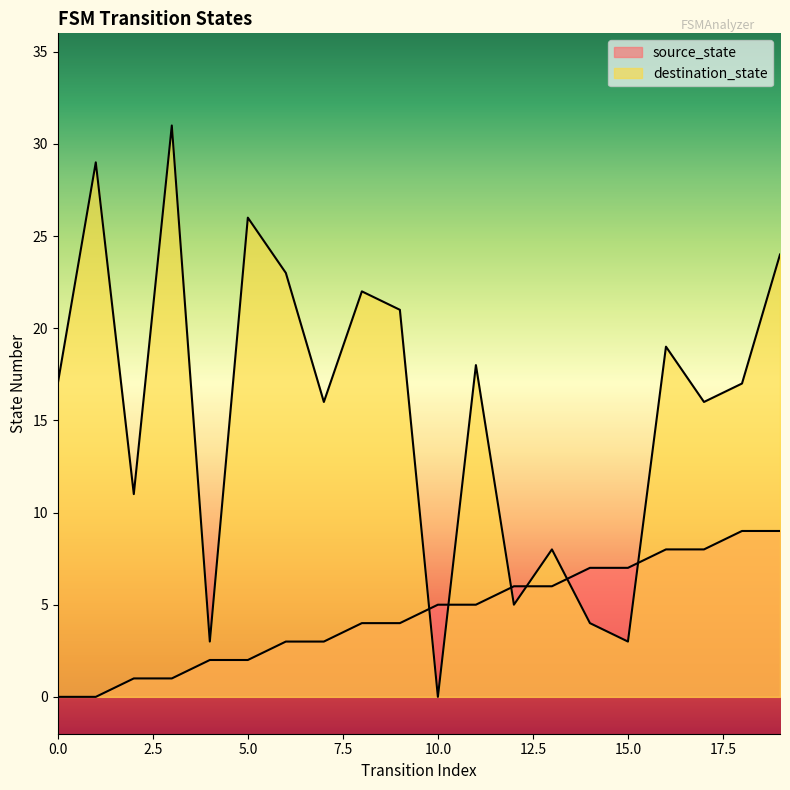

Between 10 and 7, which is larger?

10